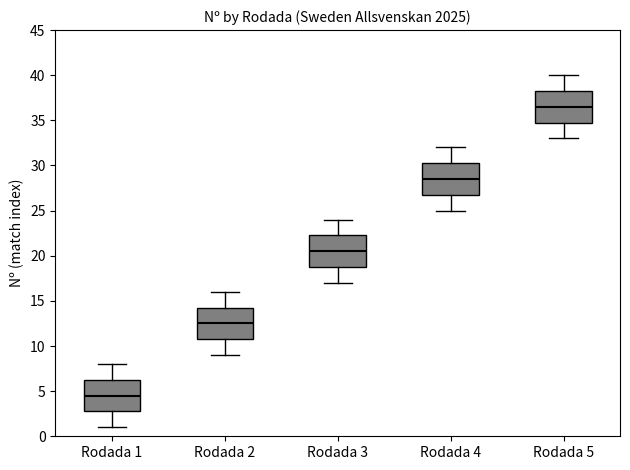

Reading left to right, read every box against the y-axis: the position of its median line, the range the box covers, and the ends of its whiskers. The values are not printed on the chart, so give them approximately, as read against the axis.

Rodada 1: median 4.5, box 3.0 to 6.5, whiskers 1.0 to 8.0
Rodada 2: median 12.5, box 11.0 to 14.5, whiskers 9.0 to 16.0
Rodada 3: median 20.5, box 19.0 to 22.5, whiskers 17.0 to 24.0
Rodada 4: median 28.5, box 27.0 to 30.5, whiskers 25.0 to 32.0
Rodada 5: median 36.5, box 35.0 to 38.5, whiskers 33.0 to 40.0